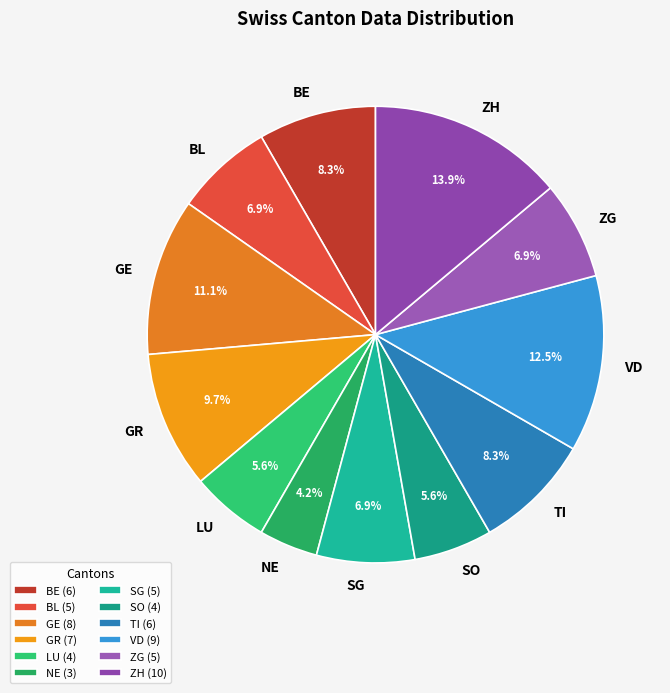

How many slices are in this pie chart?

12